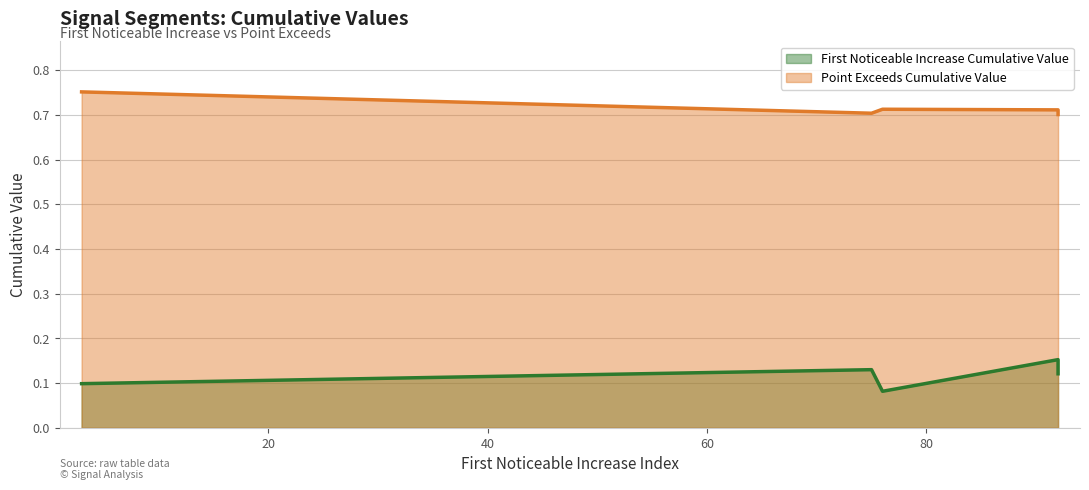

The Point_Exceeds_Cumulative_Value series shows 1.1 at segment 2. True or false?

False